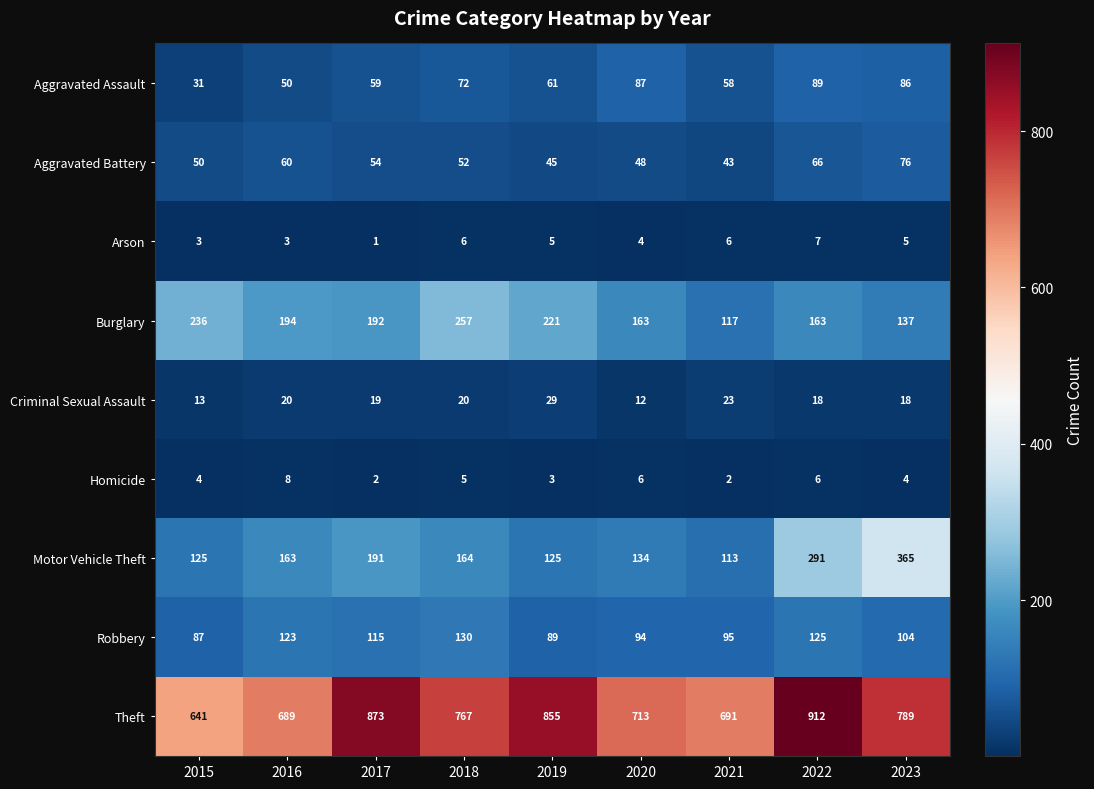

What is the average value of the Arson series?

4